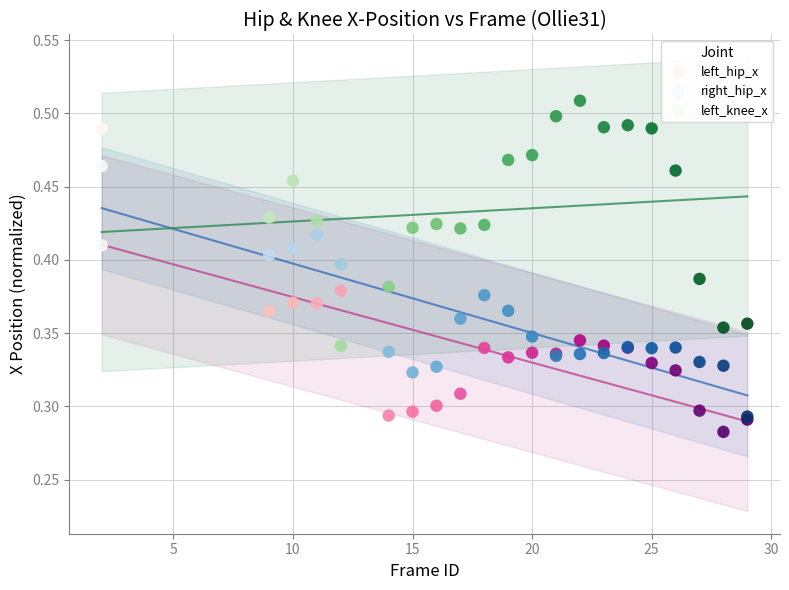

Which series reaches the minimum Y coordinate?

left_hip_x